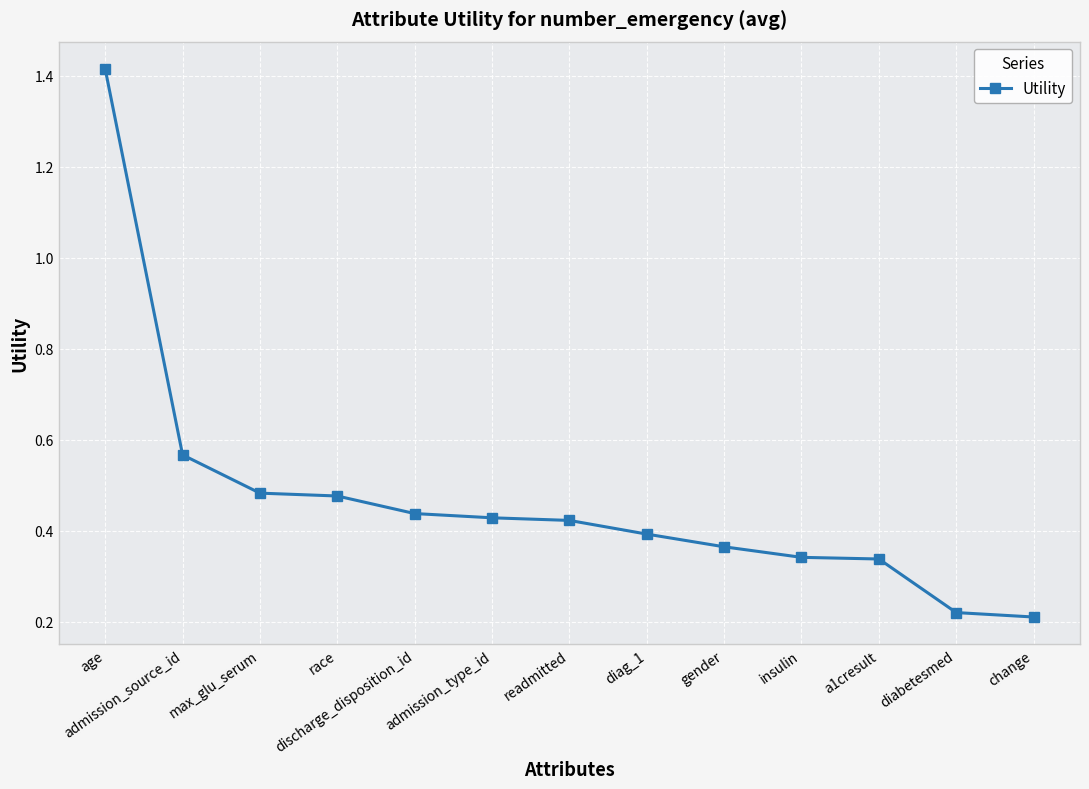

How many series are shown in this chart?

1